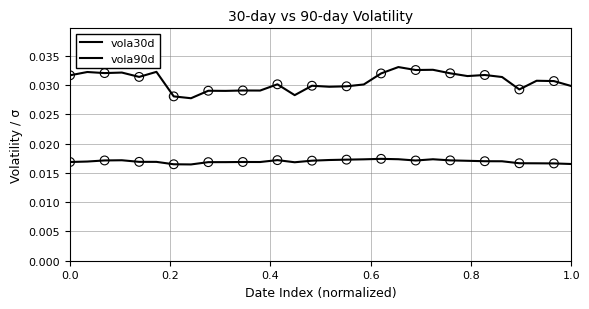

At how many categories does at least one series exceed 0?

30